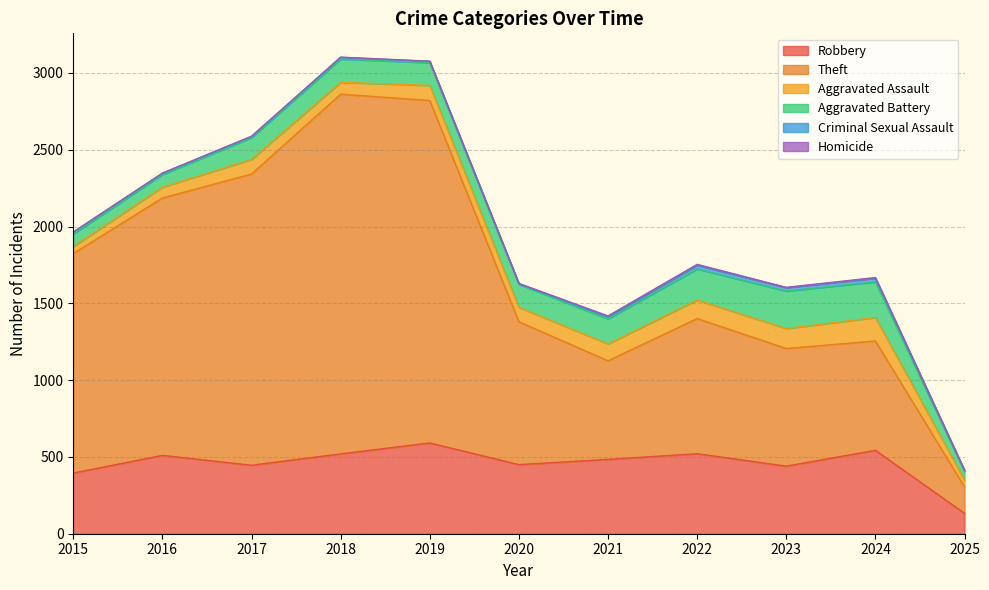

How many values in the Robbery series exceed 484?

5